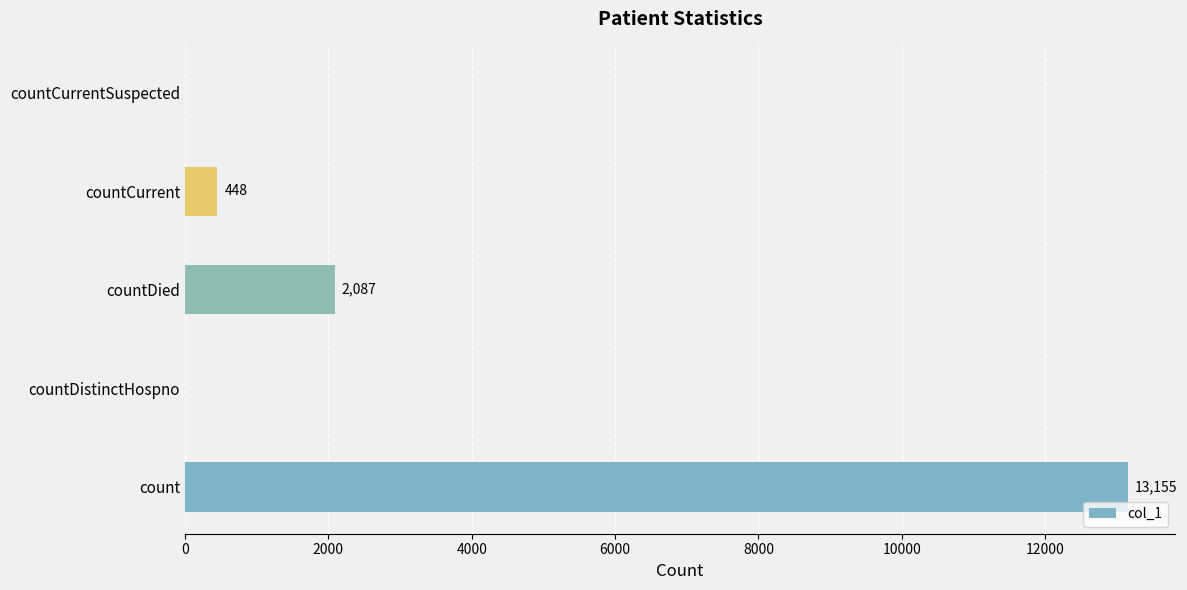

How many distinct data groups are displayed?

1